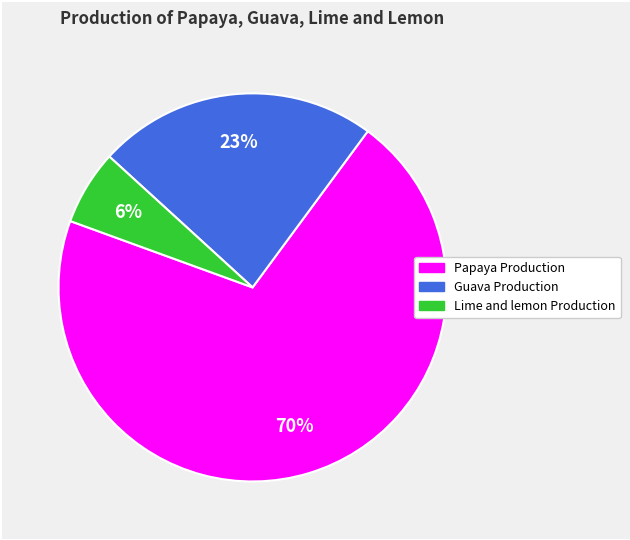

Is it true that Lime and lemon Production is 20% of the pie?

False